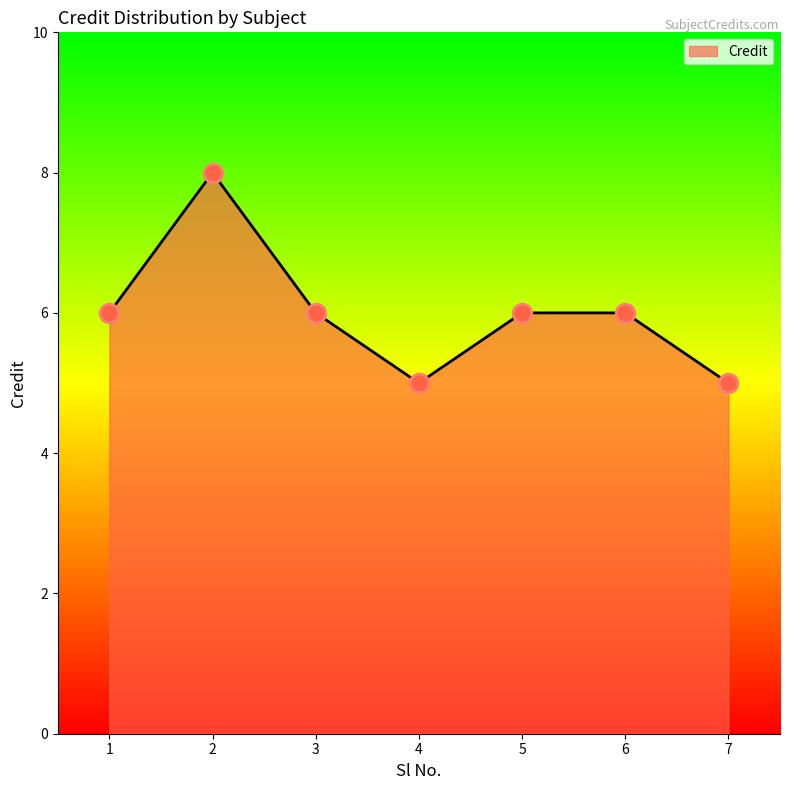

Approximately how many times larger is the value at 7 compared to 2?

0.6